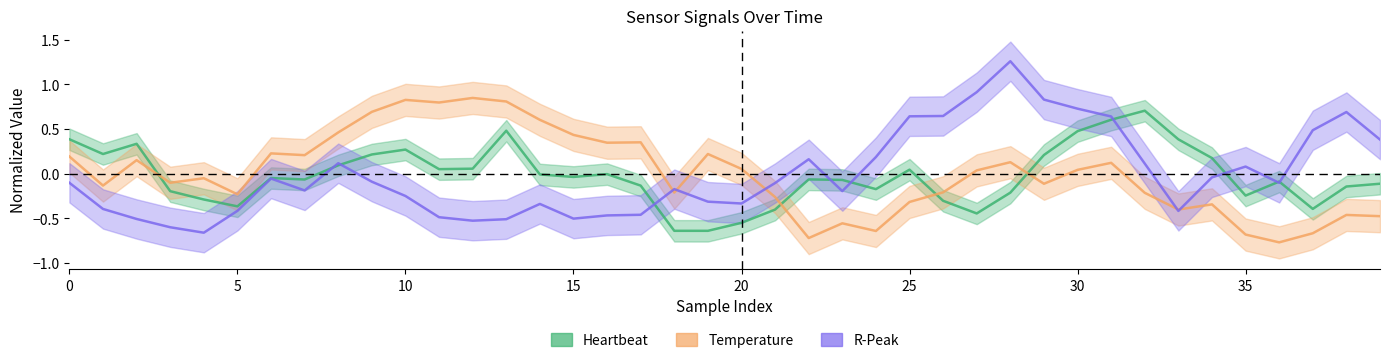

Does the chart have visible grid lines?

No